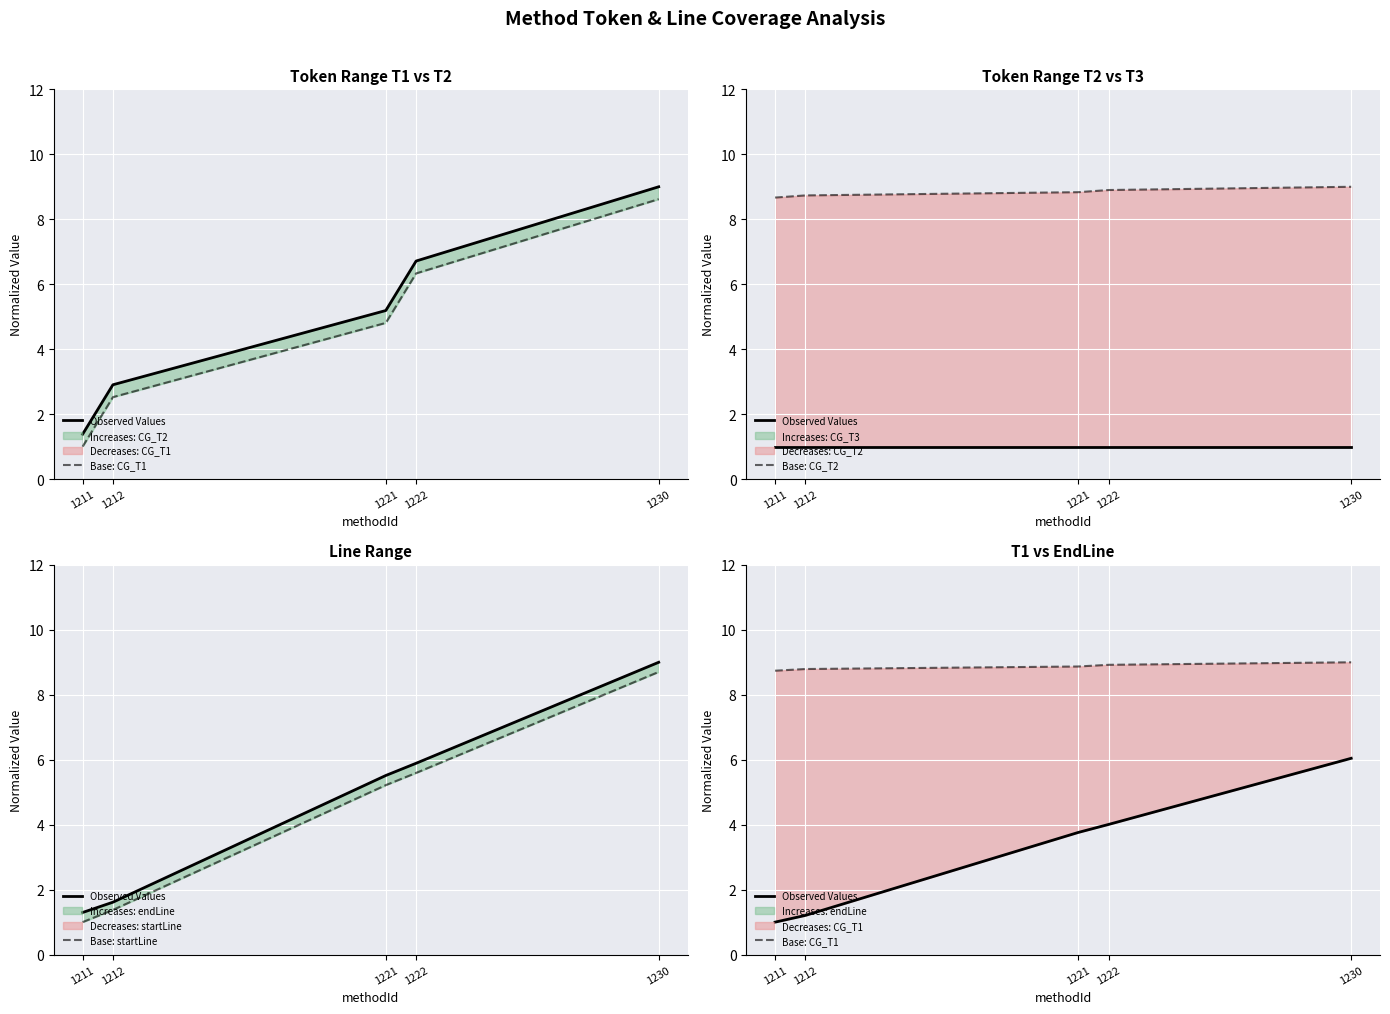

Which series has the largest total across all categories?

Base: CG_T1